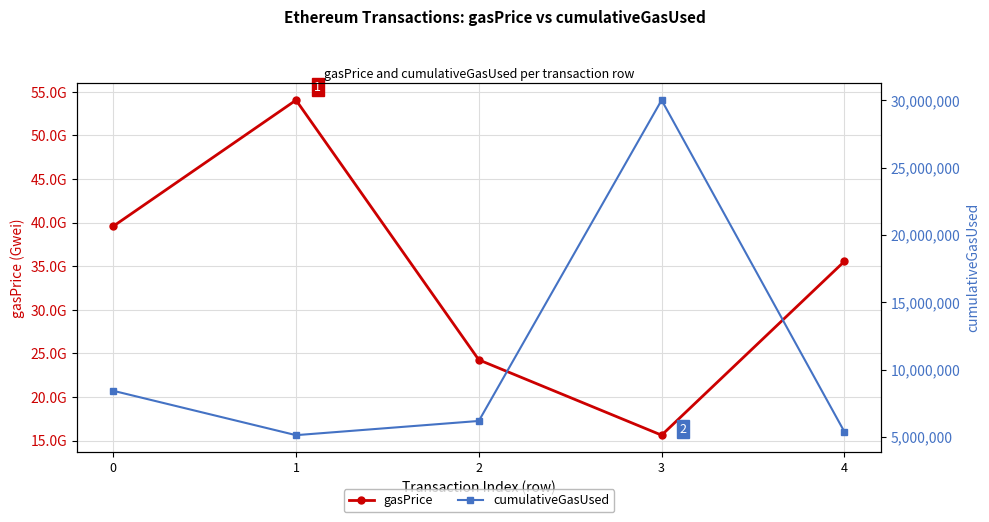

Which category has the lowest value in the cumulativeGasUsed series?

1